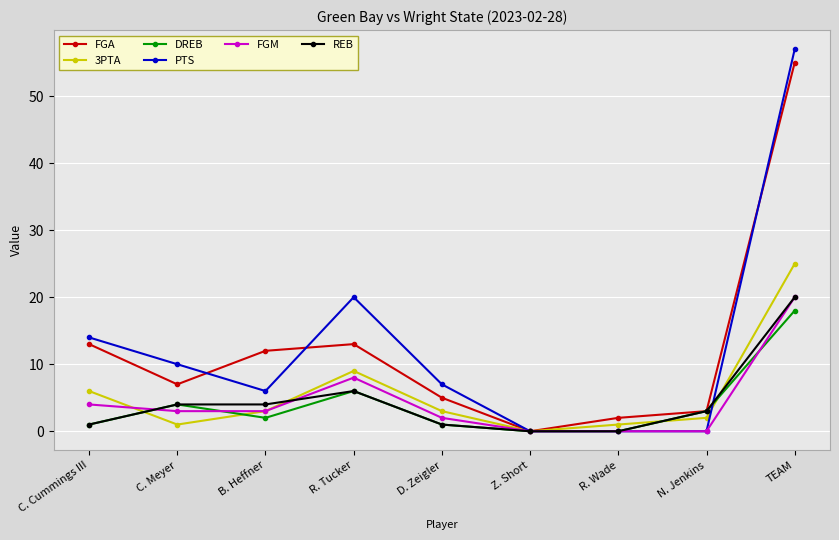

What is the difference between the second highest and minimum values in the REB series?

6